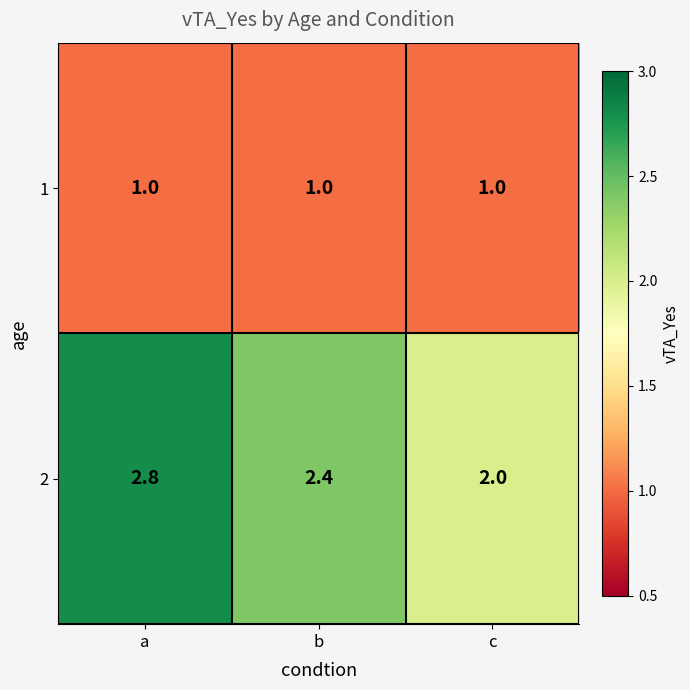

How many series are shown in this chart?

2